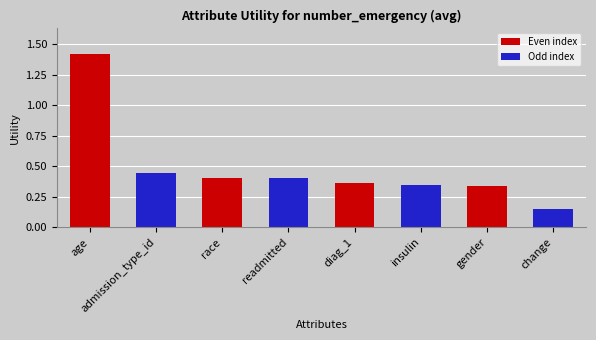

Does the chart contain any negative values?

No